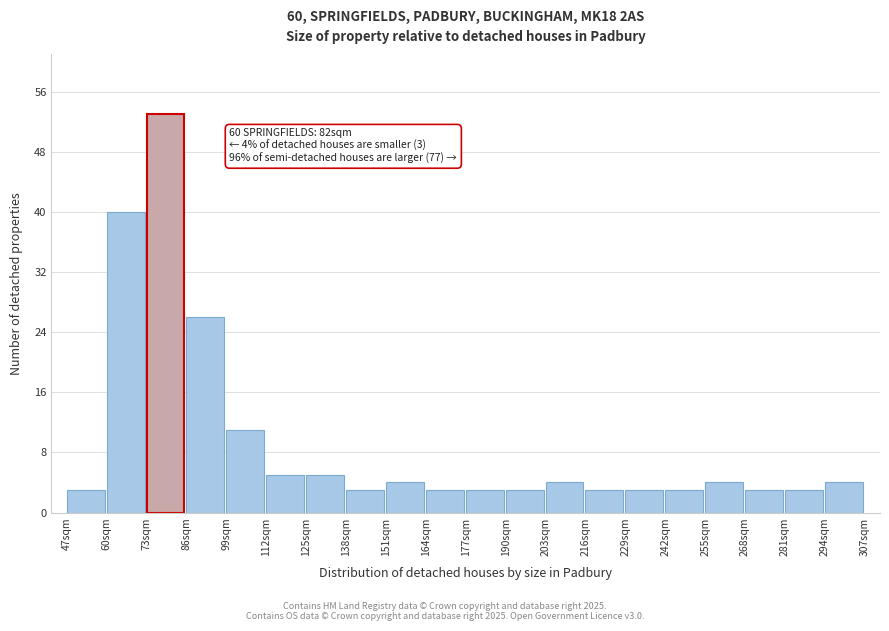

Over which range of the x-axis is the bar tallest?

73 to 86